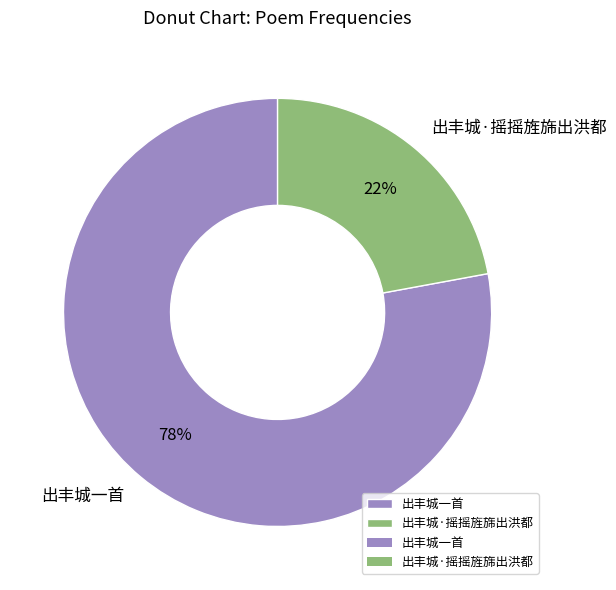

What is the smallest slice in the pie chart?

出丰城·摇摇旌旆出洪都